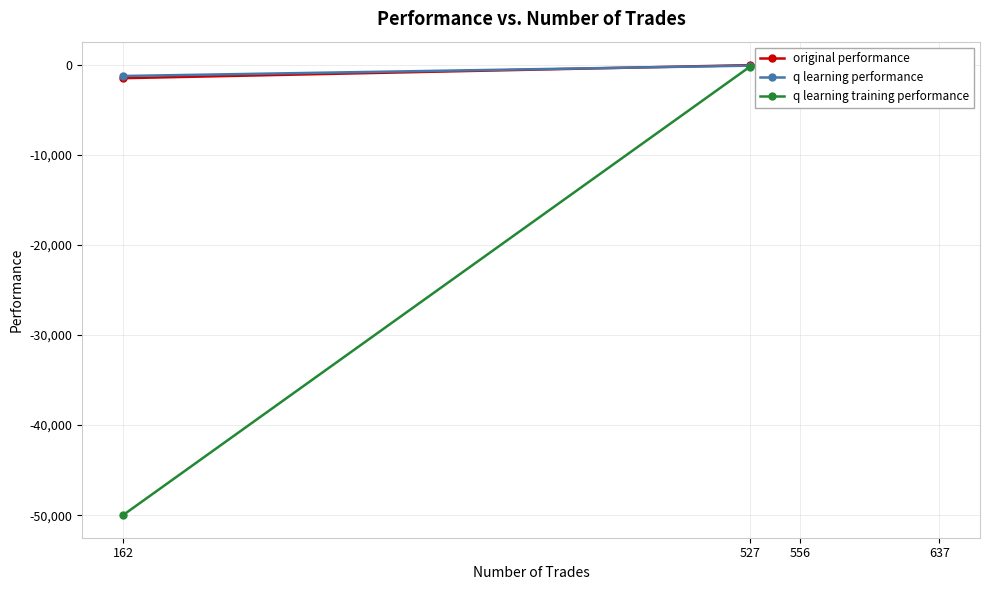

What value does the q learning training performance series have at 527?

-205.9